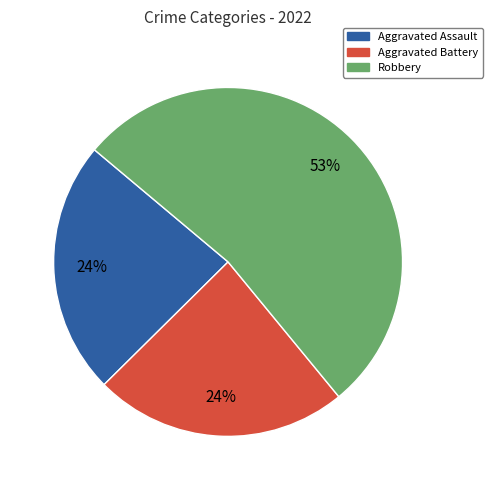

To the nearest percent, what is the difference between the largest and smallest slice percentages?

29%